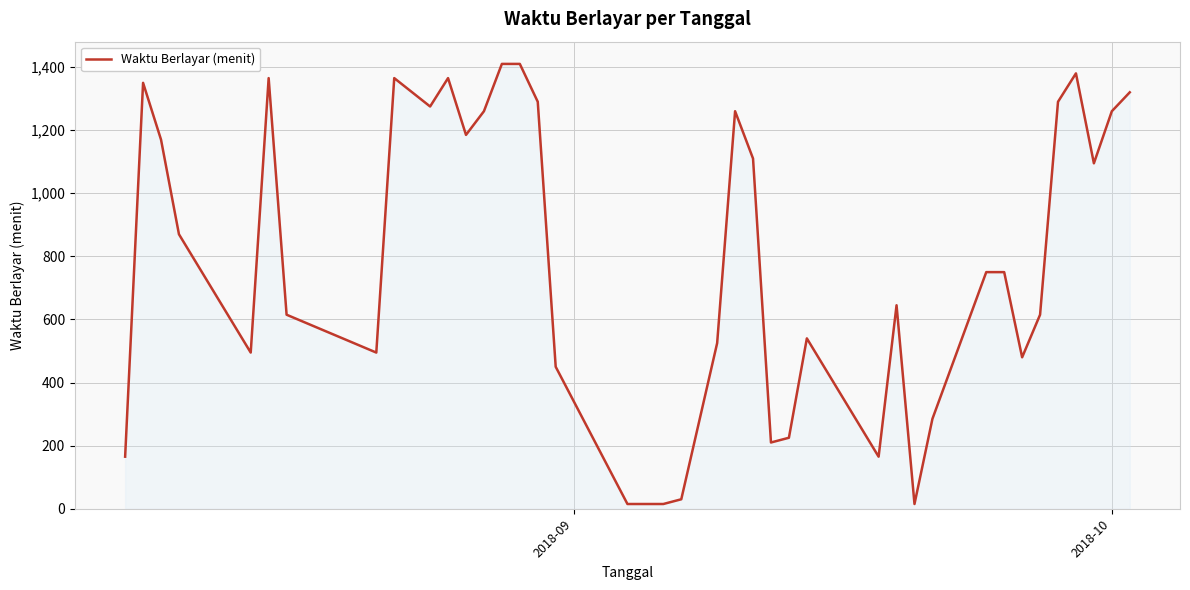

What is the maximum value shown in the chart?

1410